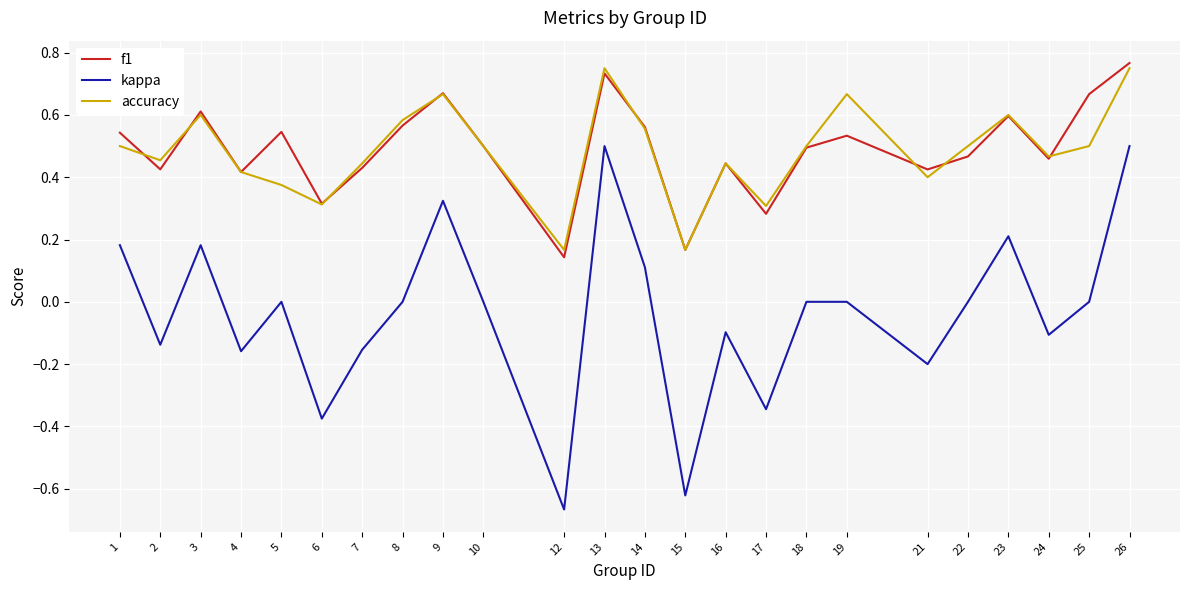

Is it true that f1 equals 0.4 at 2?

True